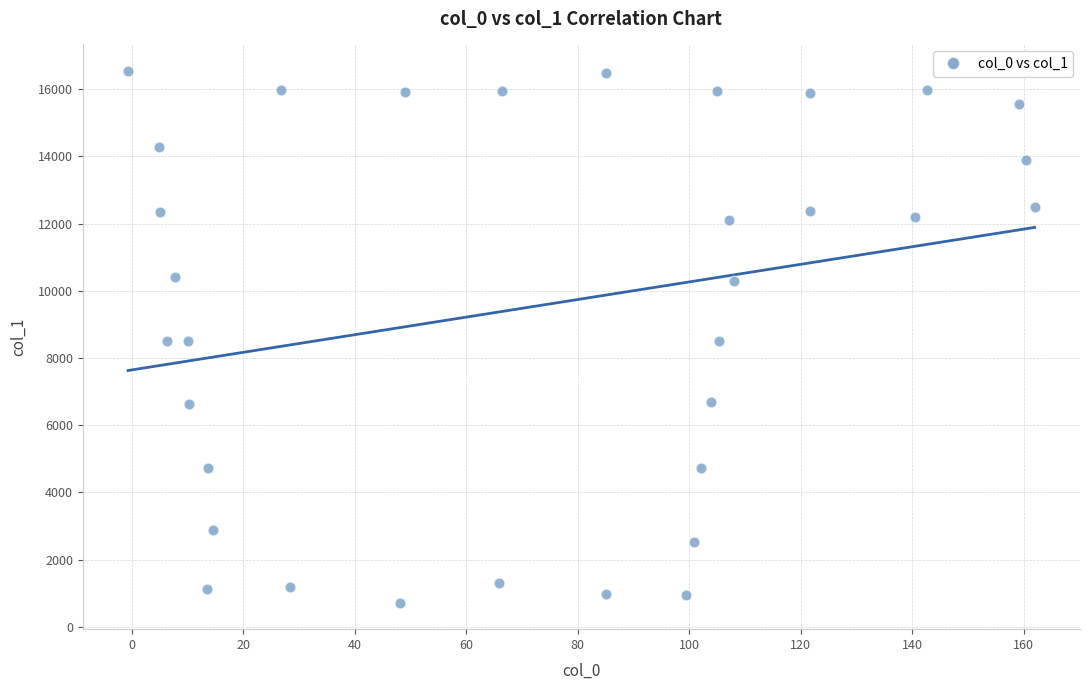

What is the range of X values (max minus min)?

162.6